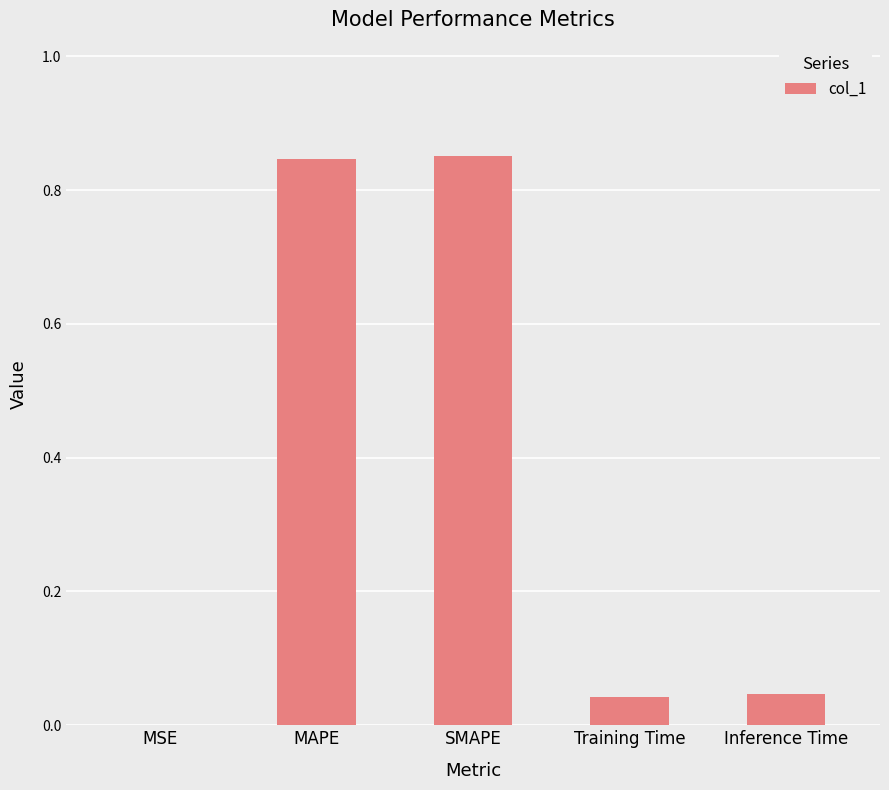

Between SMAPE and MSE, which is larger?

SMAPE